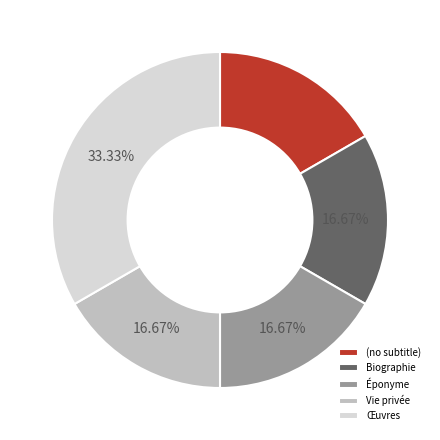

Is it true that Vie privée is 17% of the pie?

True